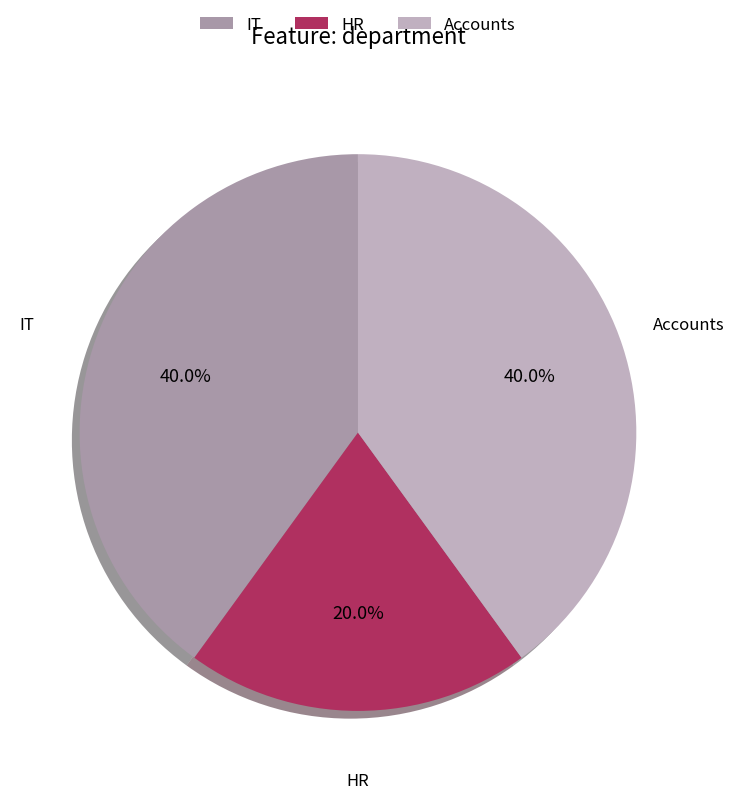

Is the sum of IT and Accounts greater than half?

Yes